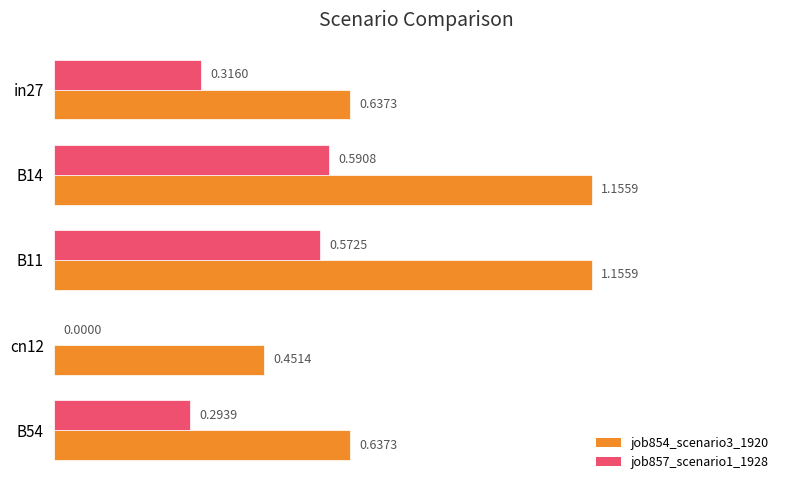

What is the sum of the job854_scenario3_1920 values at B11 and in27?

1.8